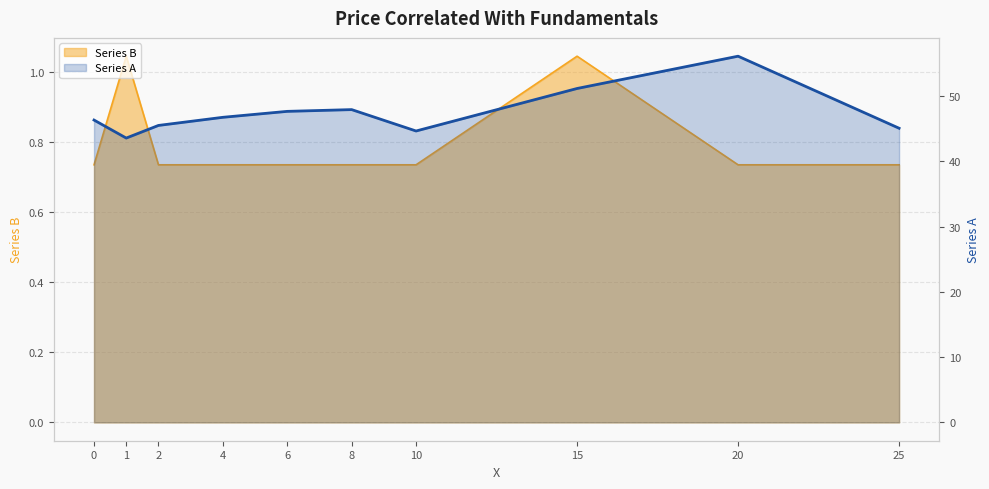

How many interior local valleys (lower than both neighbors) does the data have?

2